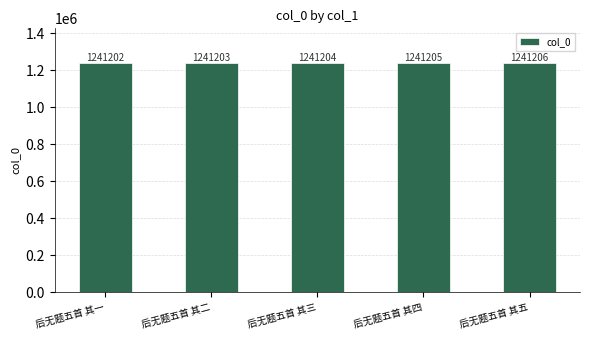

How many categories are shown in the chart?

5